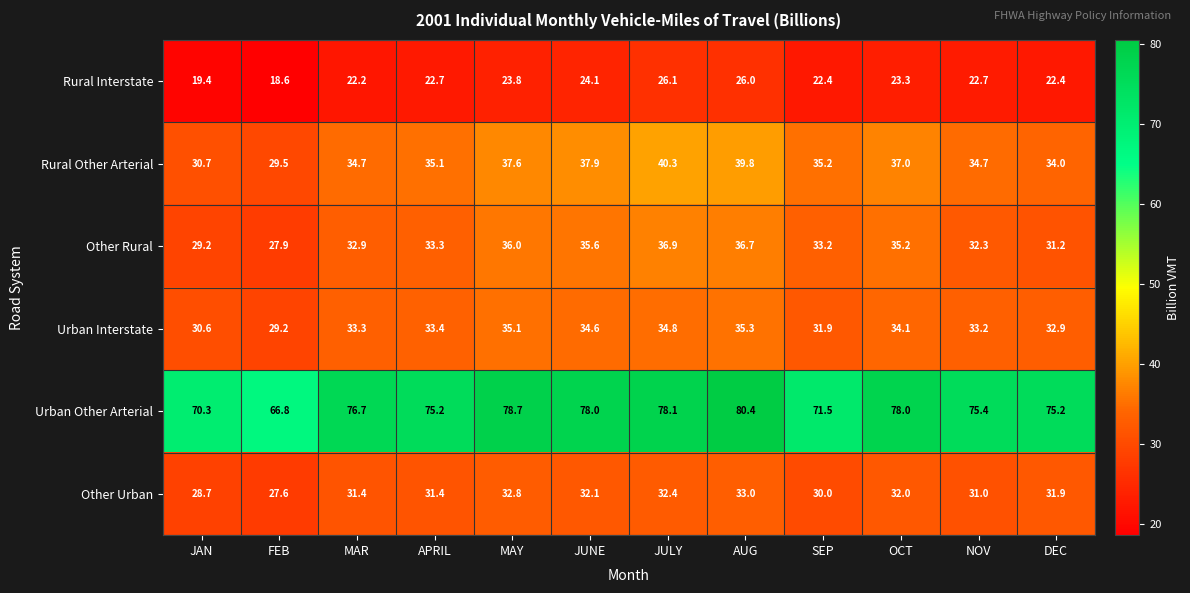

What is the difference between the maximum and minimum values in the Urban Other Arterial series?

13.6